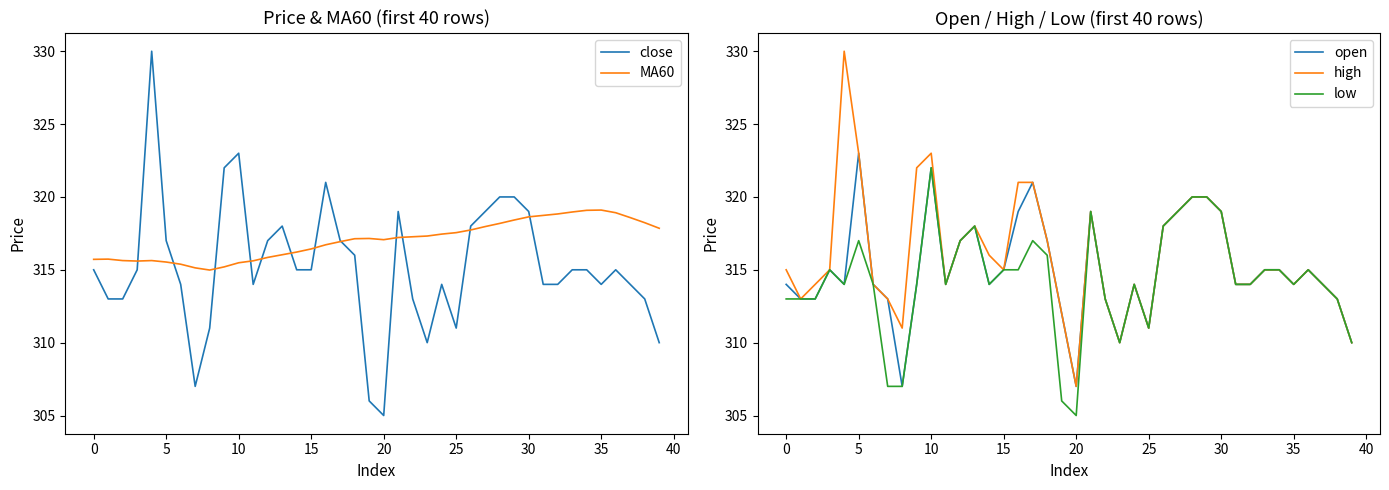

What is the lowest value of the low series?

305